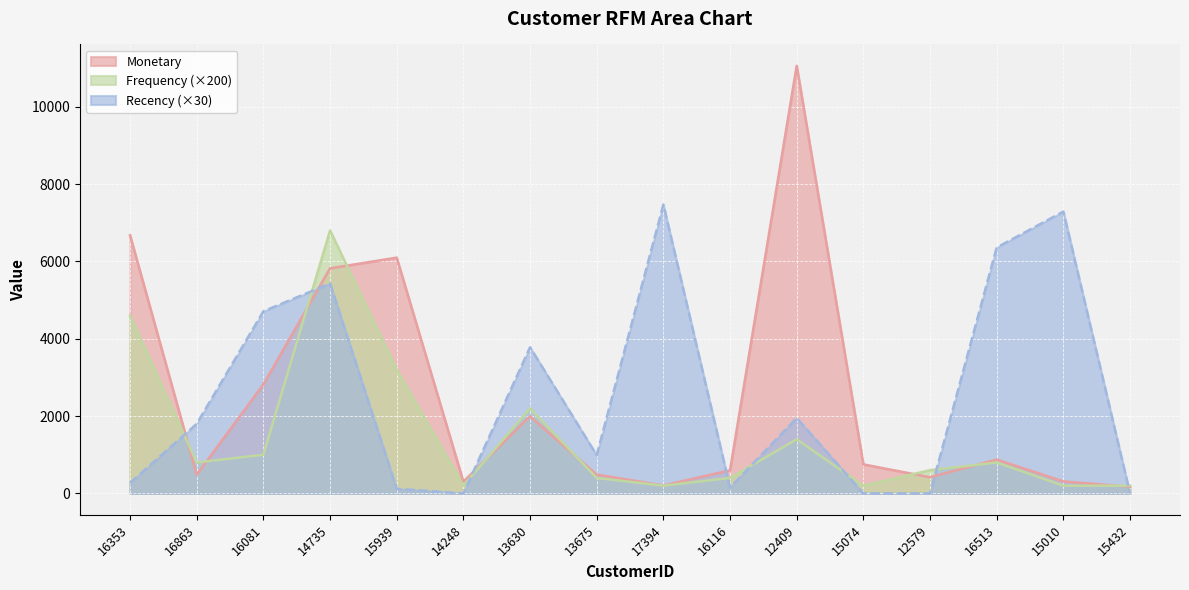

Rank the series by their maximum value, from lowest to highest.

Frequency (×200), Recency (×30), Monetary